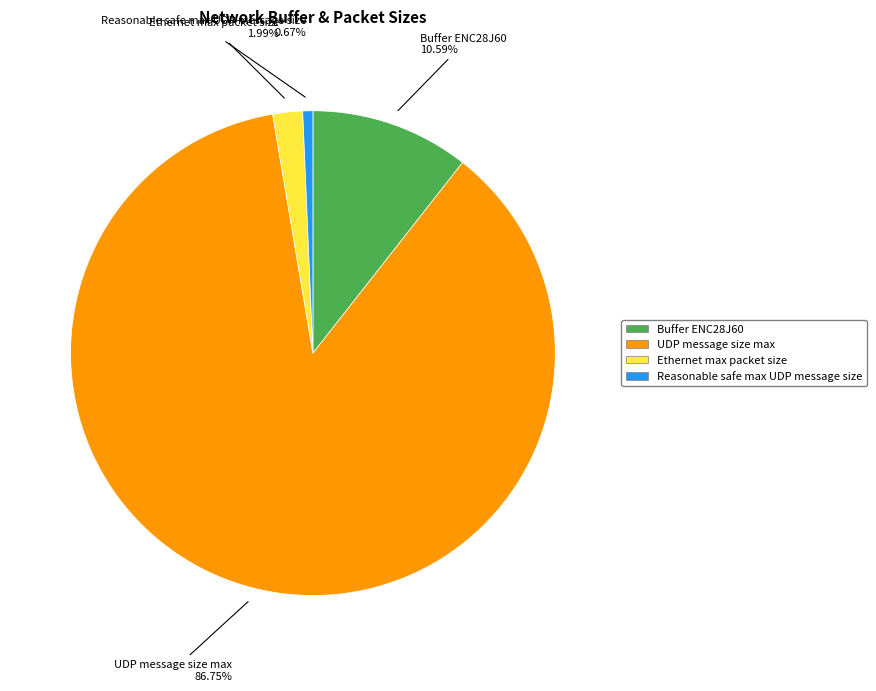

True or false: UDP message size max accounts for 87% of the total.

True